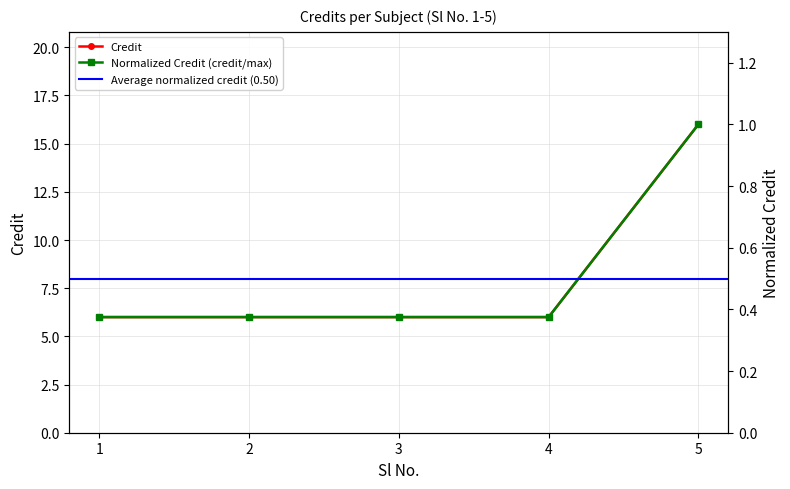

Reading right to left, list all the values displayed in this chart.

5=16	4=6	3=6	2=6	1=6